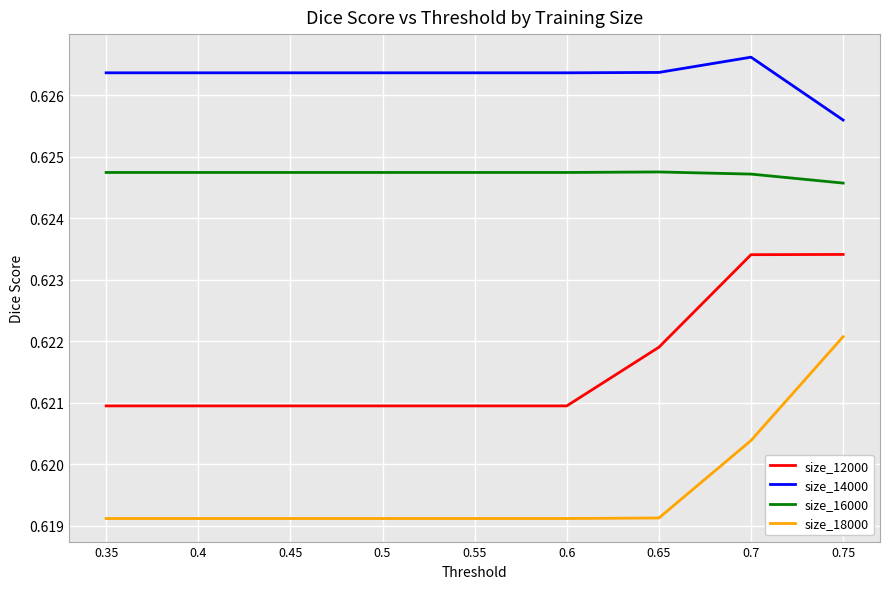

Is it true that size_18000 equals 1.0 at 0.45?

False